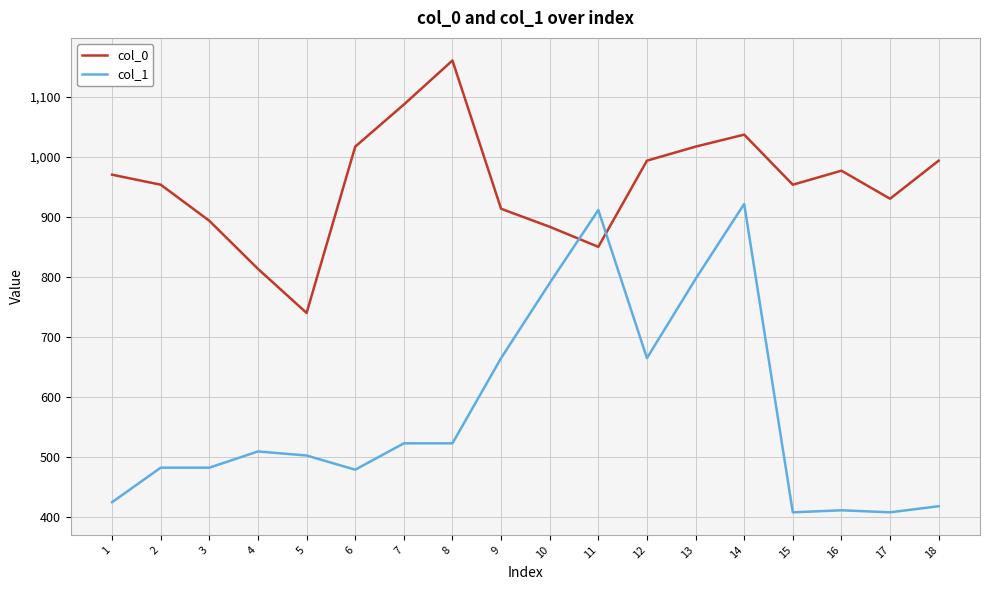

Which label corresponds to the largest value in the chart?

8